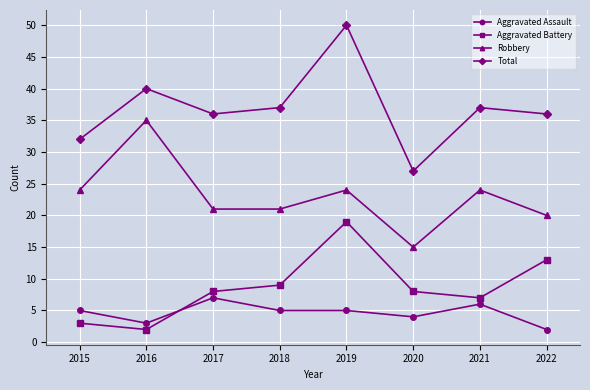

Reading left to right, list all the values displayed in this chart.

Aggravated Assault: 2015=5	2016=3	2017=7	2018=5	2019=5	2020=4	2021=6	2022=2
Aggravated Battery: 2015=3	2016=2	2017=8	2018=9	2019=19	2020=8	2021=7	2022=13
Robbery: 2015=24	2016=35	2017=21	2018=21	2019=24	2020=15	2021=24	2022=20
Total: 2015=32	2016=40	2017=36	2018=37	2019=50	2020=27	2021=37	2022=36